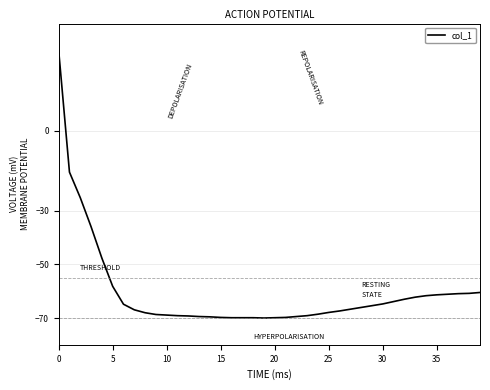

What is the difference between the maximum and minimum values?

100.0